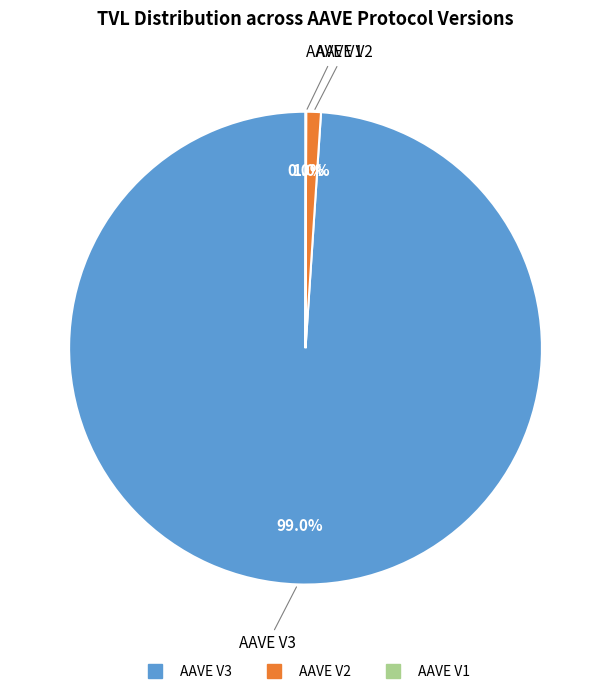

Which category has the biggest portion of the pie?

AAVE V3